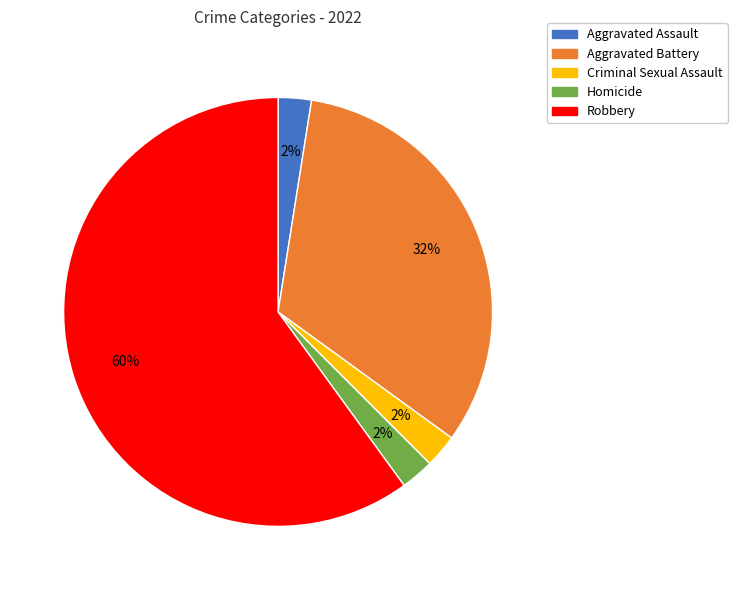

Count the number of slices in the pie.

5